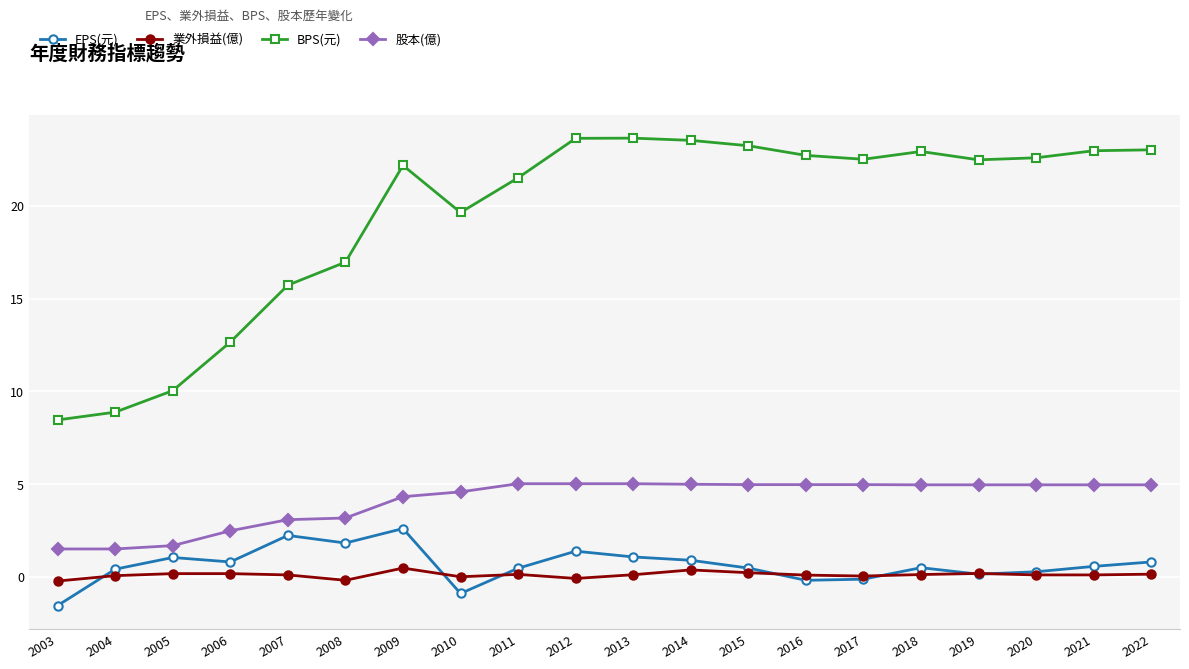

Read the BPS(元) value at 2021.

23.0